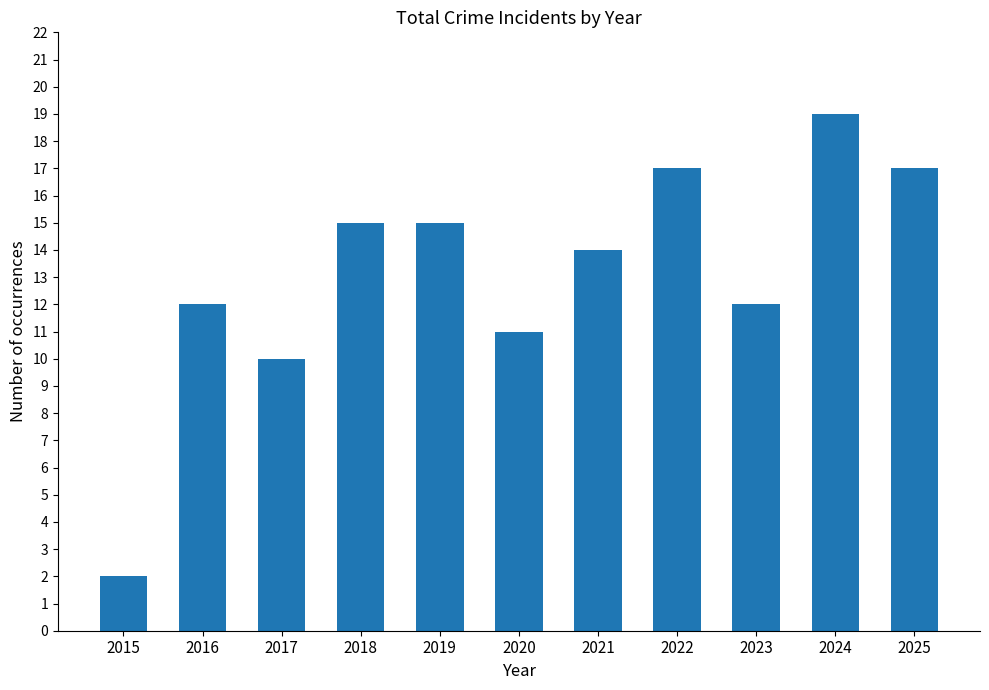

What is the greatest value displayed?

19